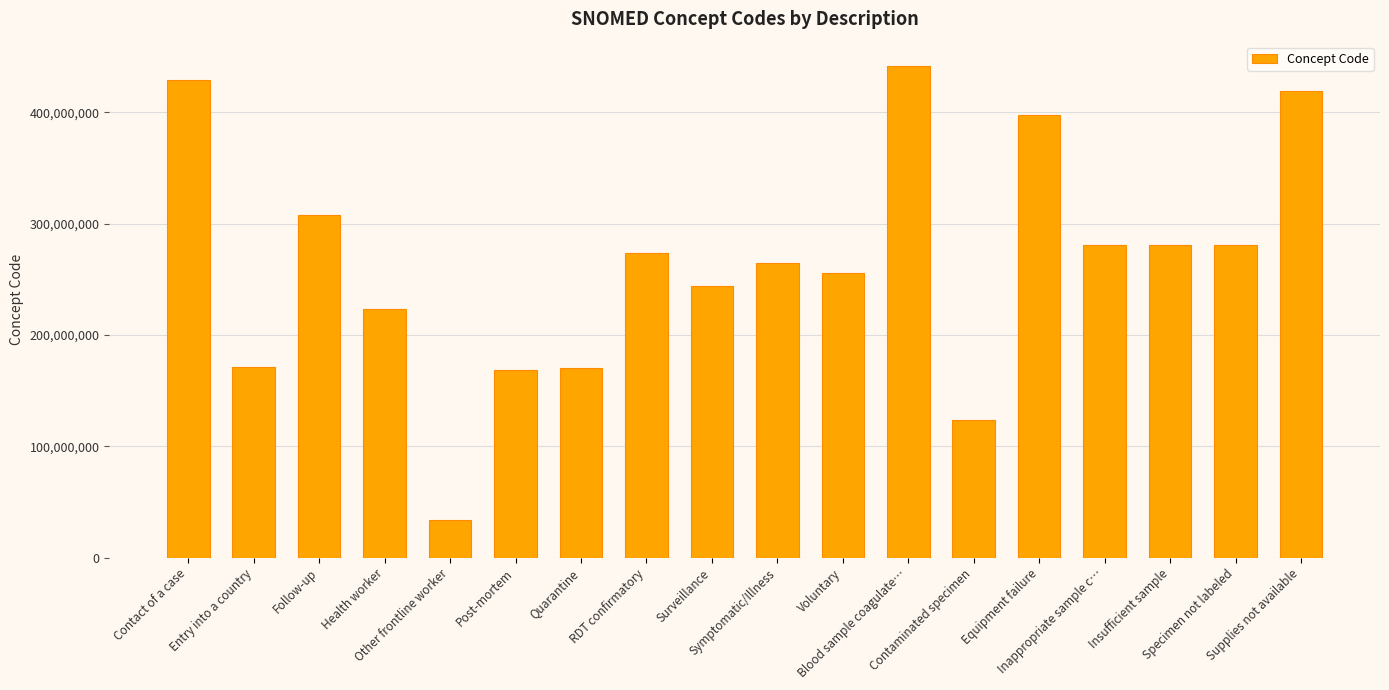

Are the bars grouped side by side (vs. stacked)?

No